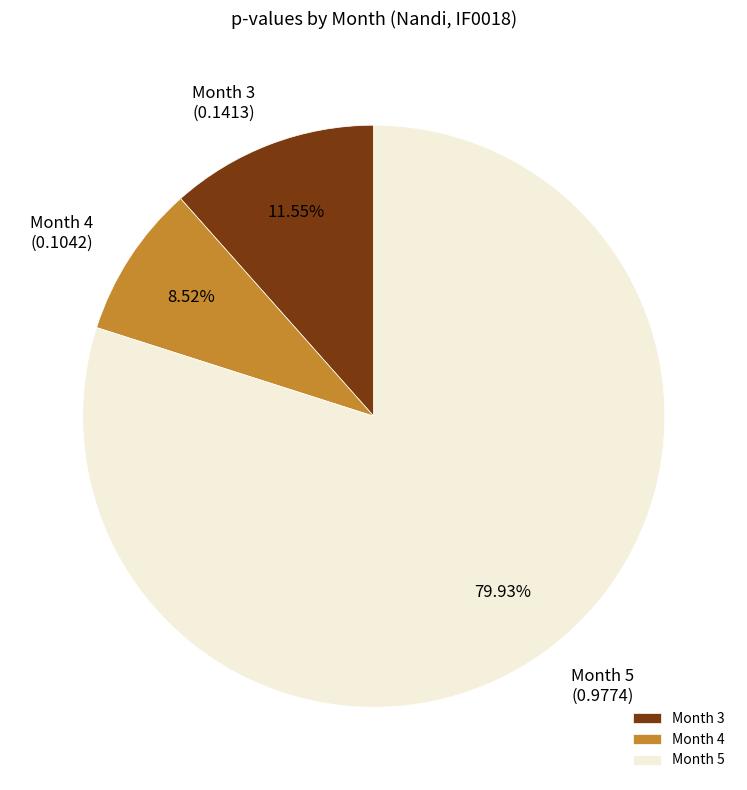

Which category accounts for the majority?

Month 5